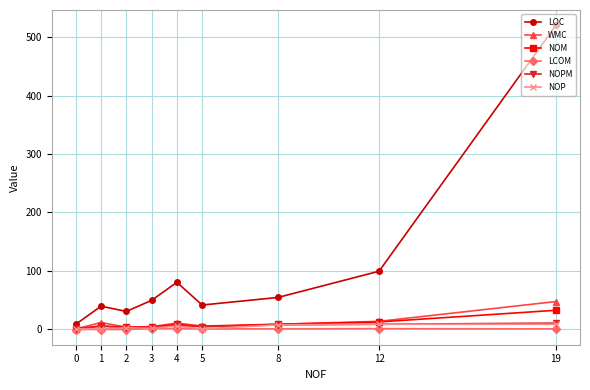

What is the highest value of the LCOM series?

0.7